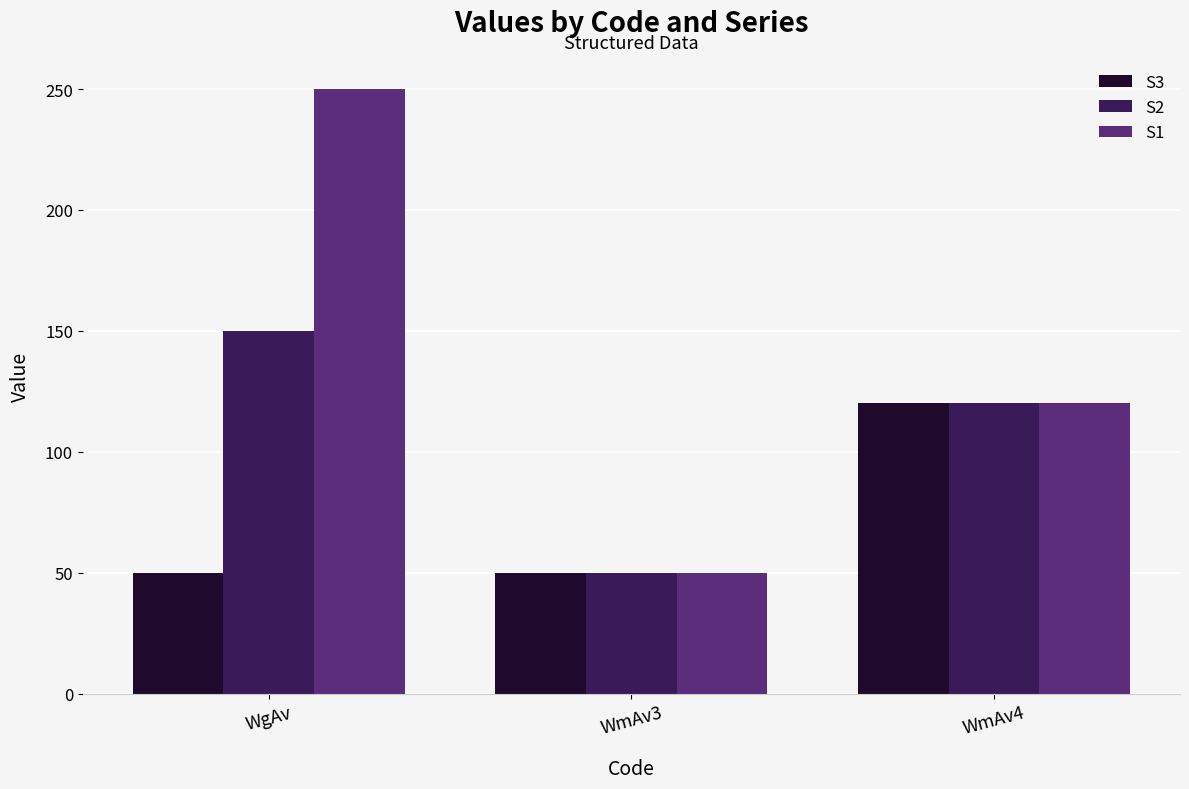

At which category is the sum across all series the highest?

WgAv